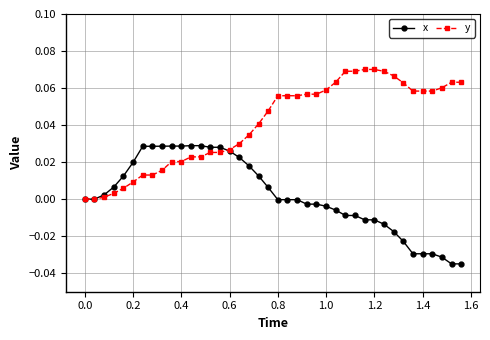

List the series in order of their overall mean, lowest first.

x, y